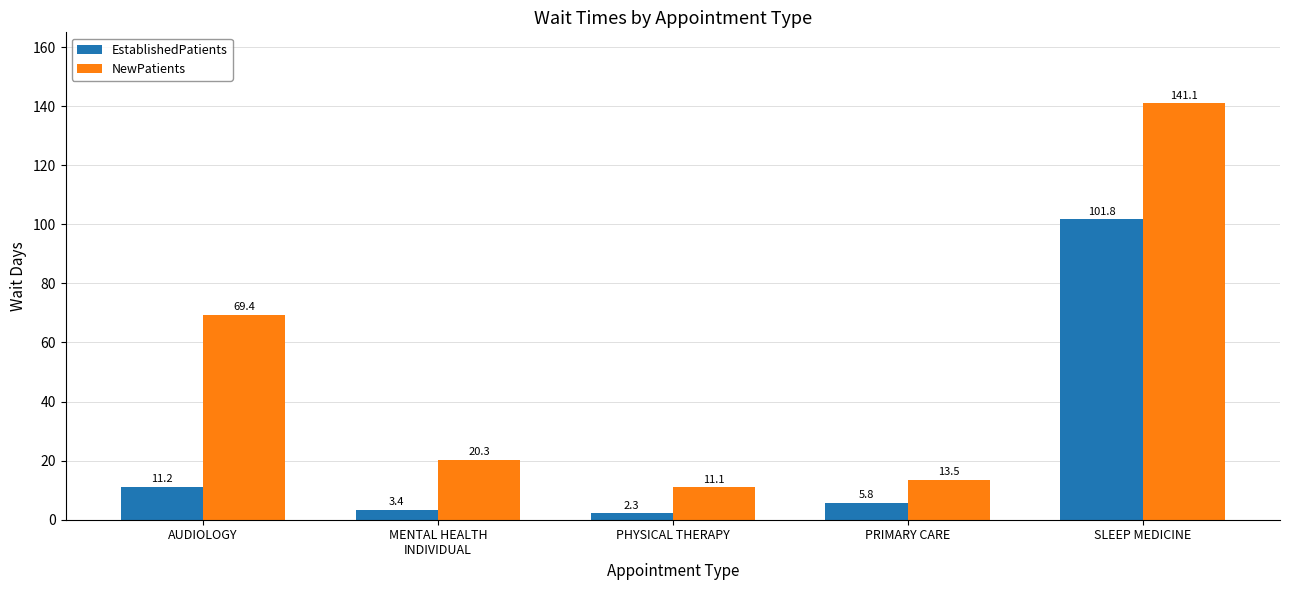

Reading left to right, list all the values displayed in this chart.

EstablishedPatients: AUDIOLOGY=11.2	MENTAL HEALTH
INDIVIDUAL=3.4	PHYSICAL THERAPY=2.3	PRIMARY CARE=5.8	SLEEP MEDICINE=101.8
NewPatients: AUDIOLOGY=69.4	MENTAL HEALTH
INDIVIDUAL=20.3	PHYSICAL THERAPY=11.1	PRIMARY CARE=13.5	SLEEP MEDICINE=141.1